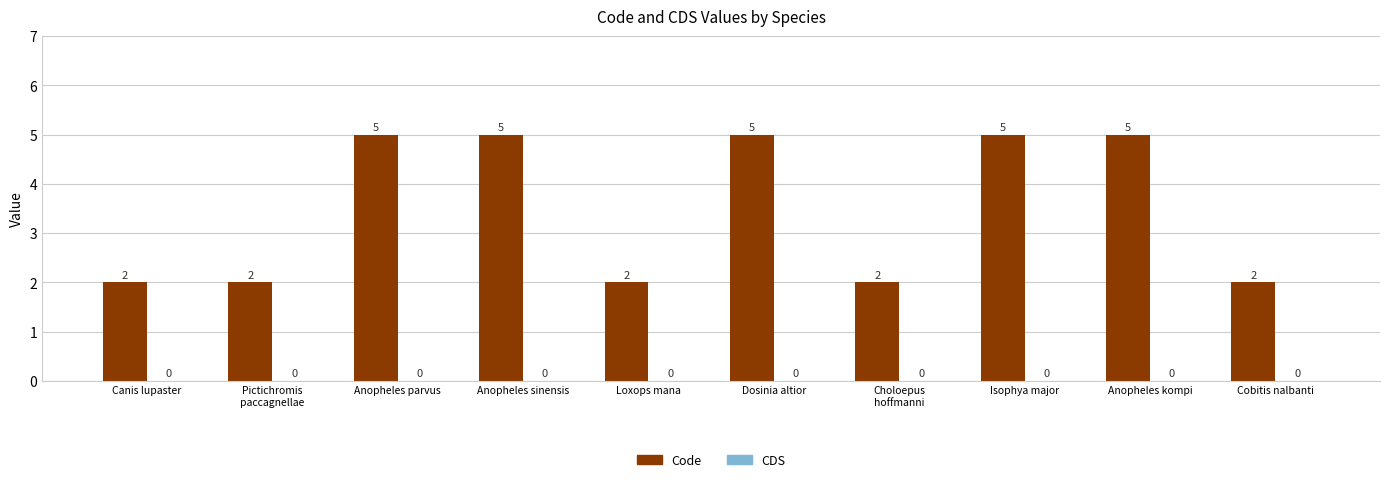

What is the greatest value displayed?

5